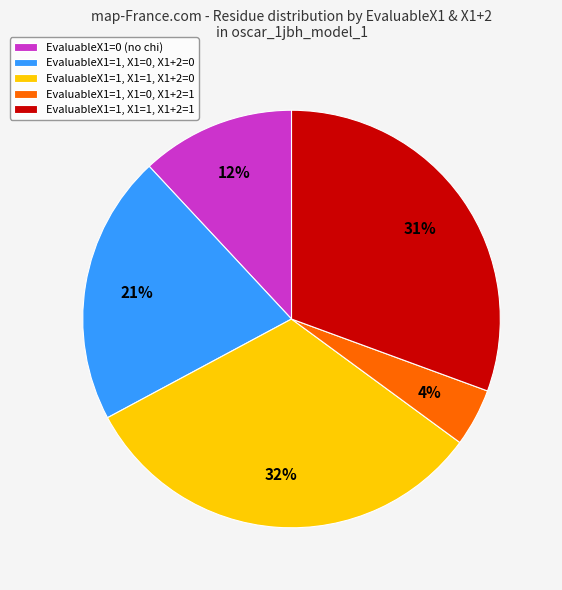

How many slices are in this pie chart?

5